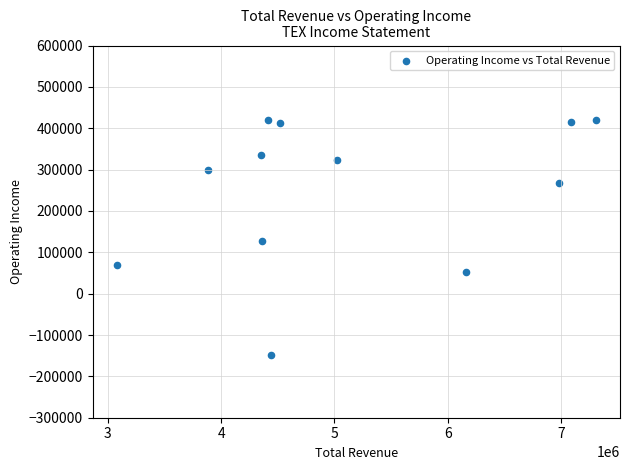

What Y value in the scatter plot is closest to 136350?

127300